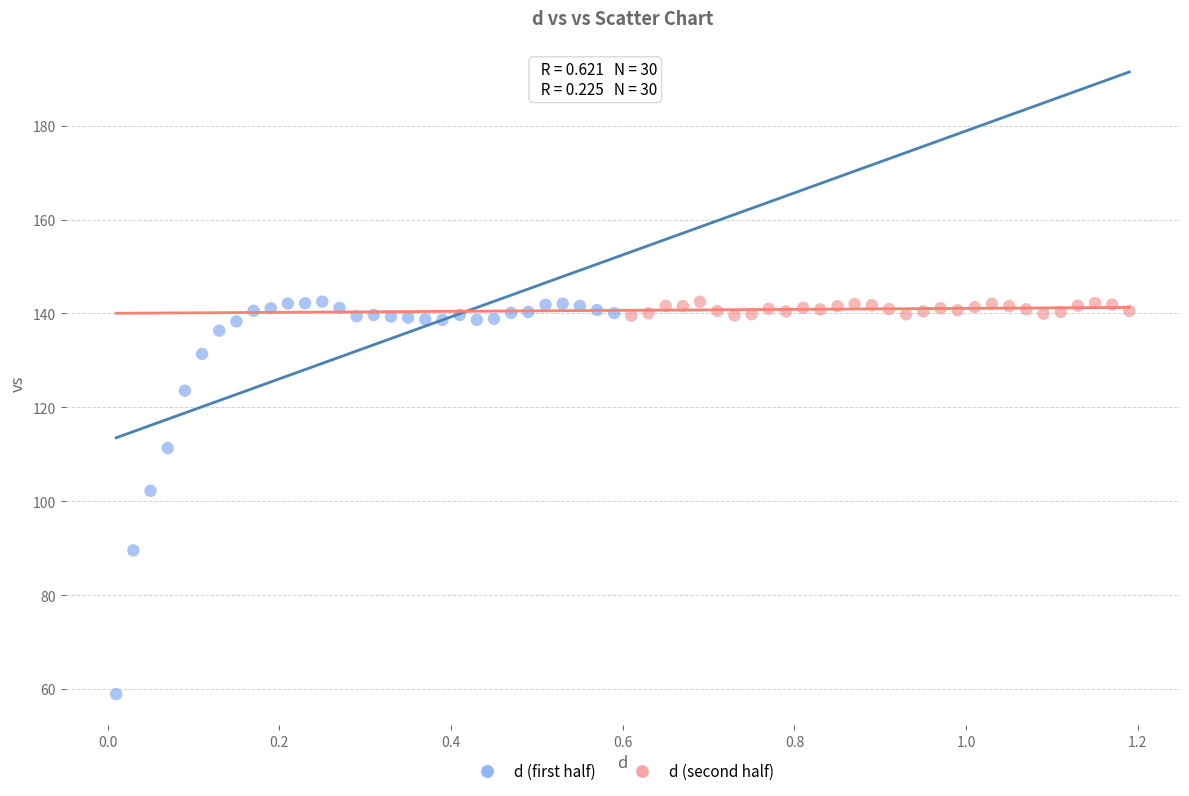

Which series contains the lowest Y value?

d (first half)